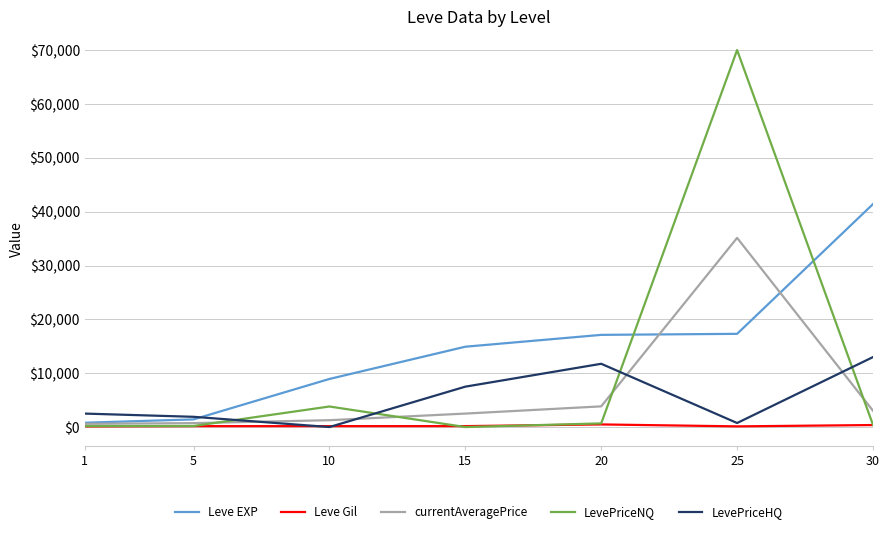

At how many categories does at least one series exceed 55885?

1